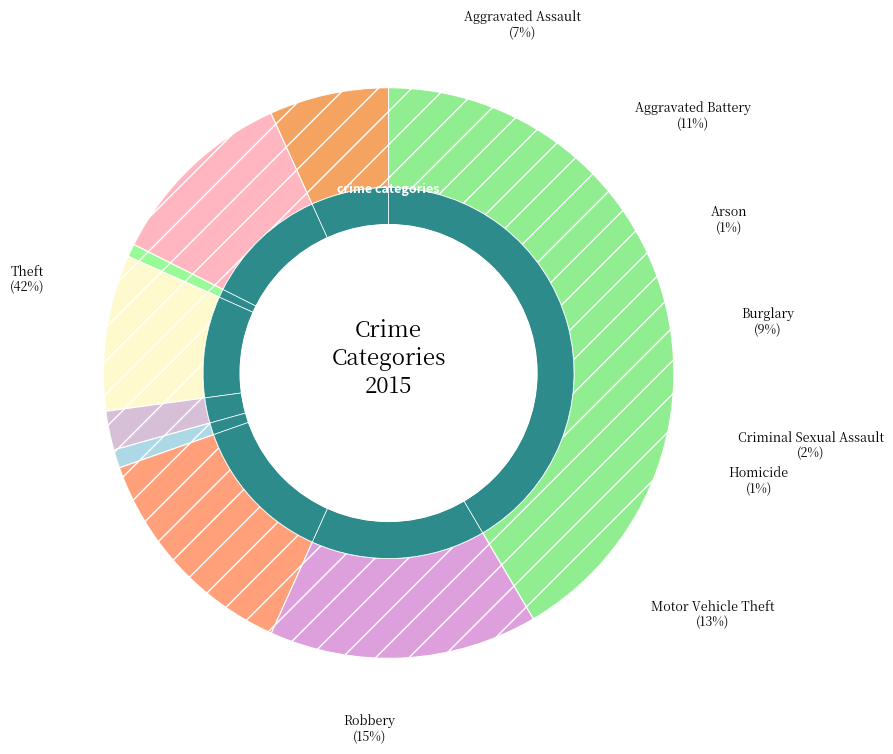

Combined, what portion of the pie is Criminal Sexual Assault and Aggravated Assault?

9.0%